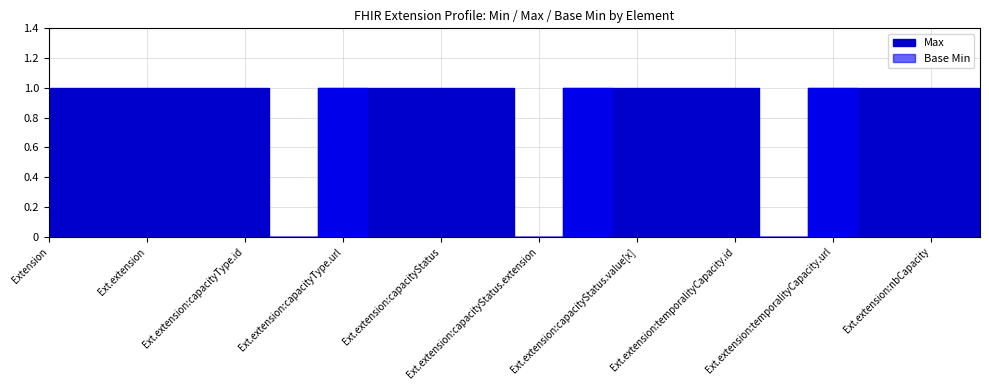

What is the total value across all series at Extension.extension:capacityType.url?

1